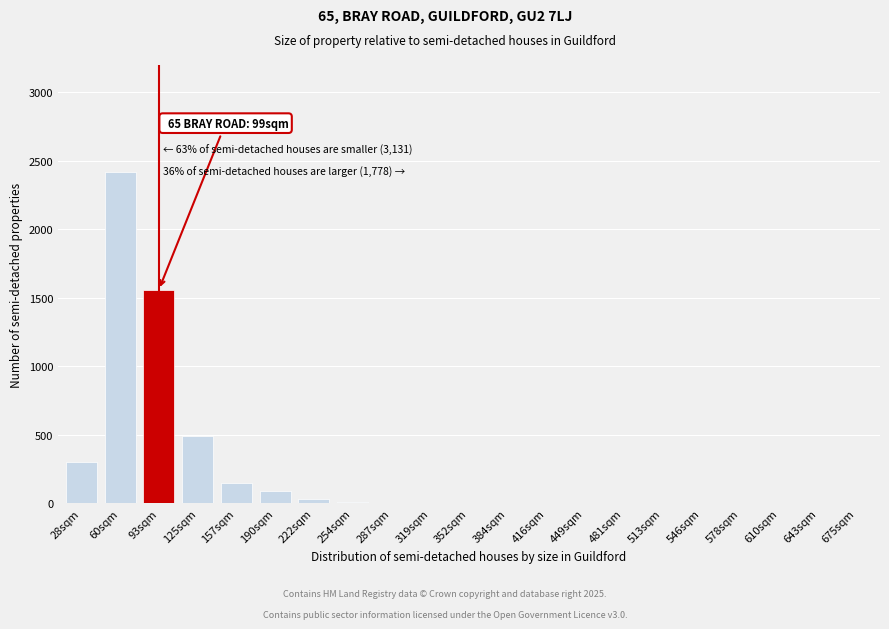

The chart shows a value of -1047 at 546sqm. True or false?

False